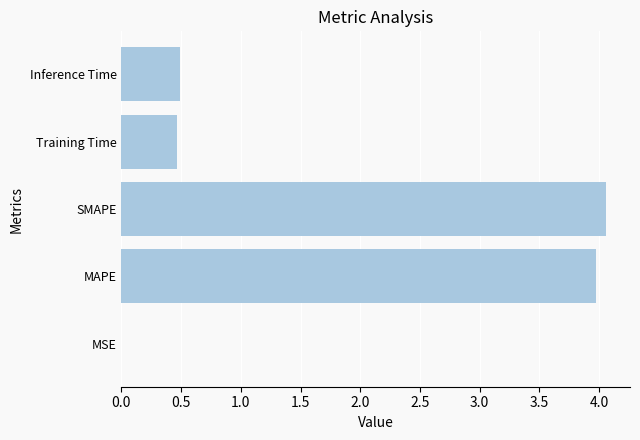

Between MAPE and Inference Time, which is larger?

MAPE